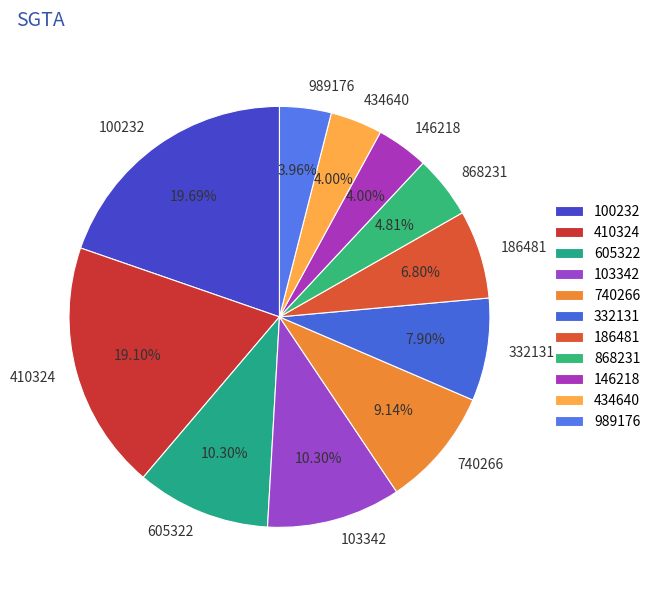

Between 740266 and 605322, which is larger?

605322